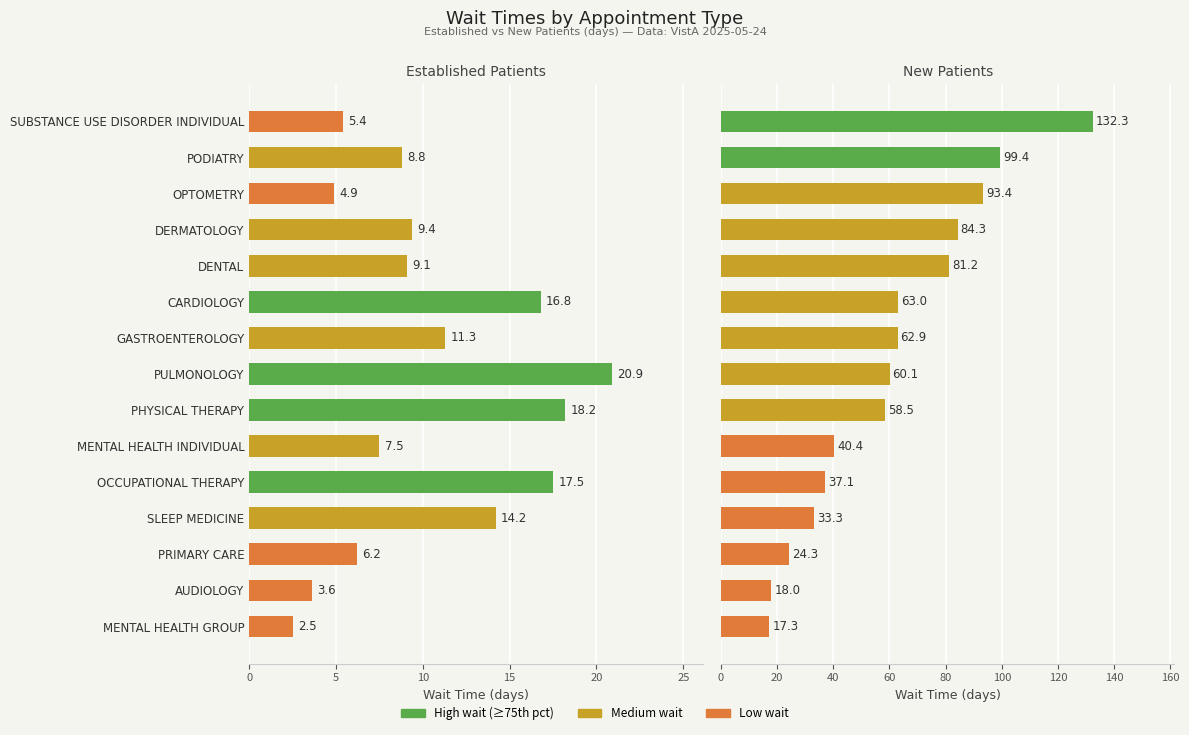

What is the difference between the maximum and minimum values in the EstablishedPatients series?

18.4